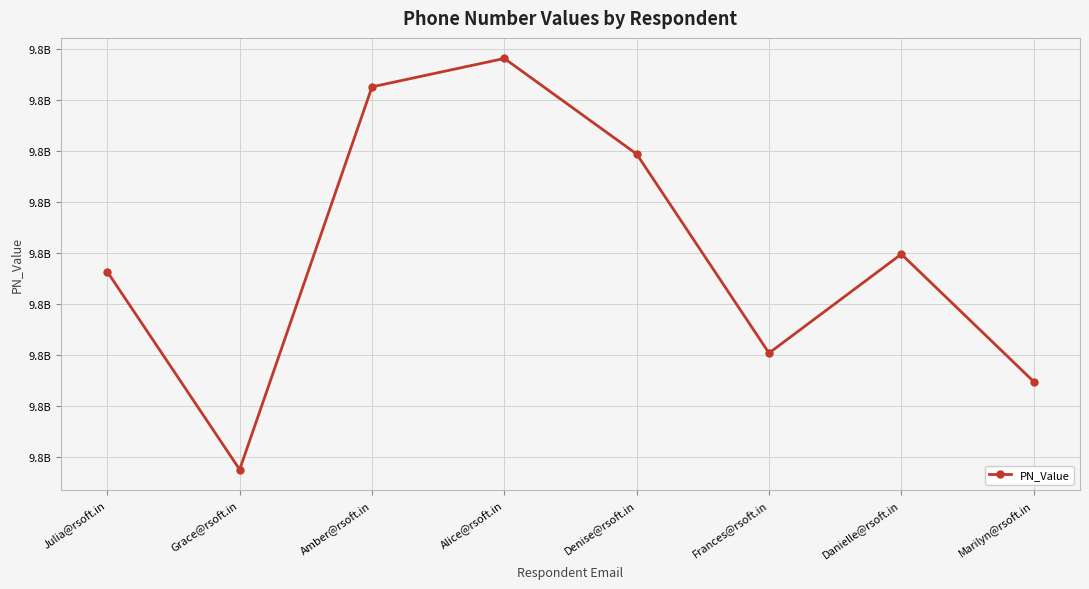

Is this an area chart (filled region under the line)?

No